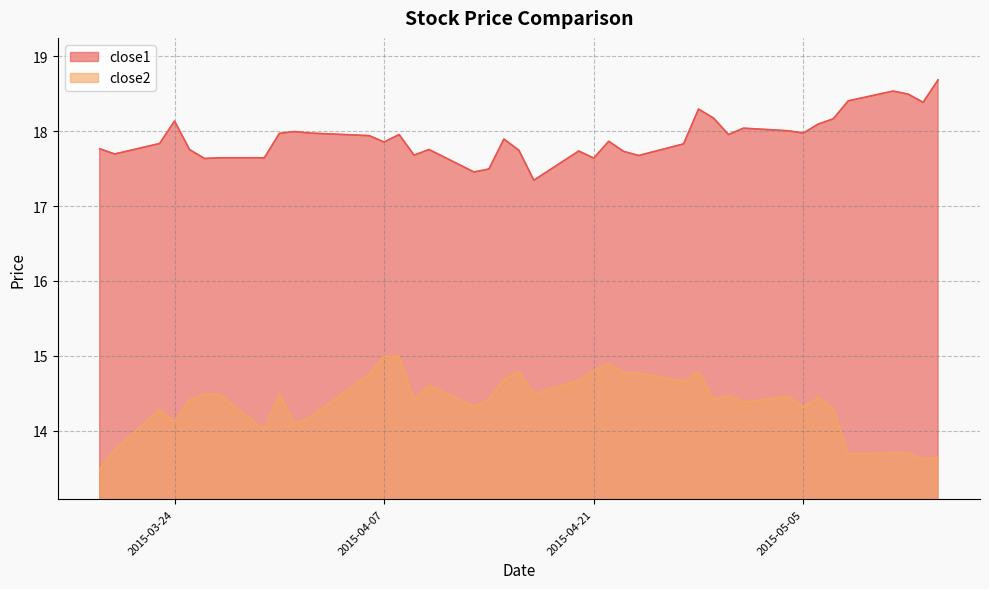

Rank the series at 2015-05-12 from lowest to highest value.

close2, close1